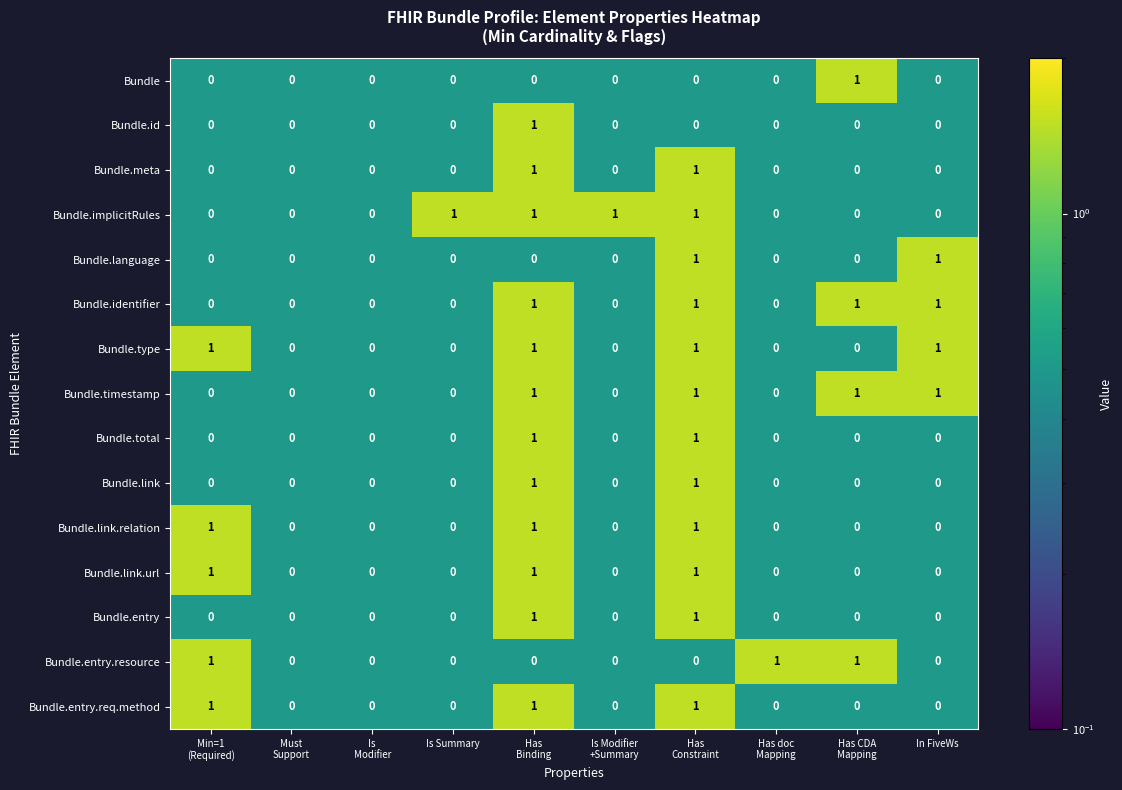

What is the sum of all Bundle.link.url values?

3